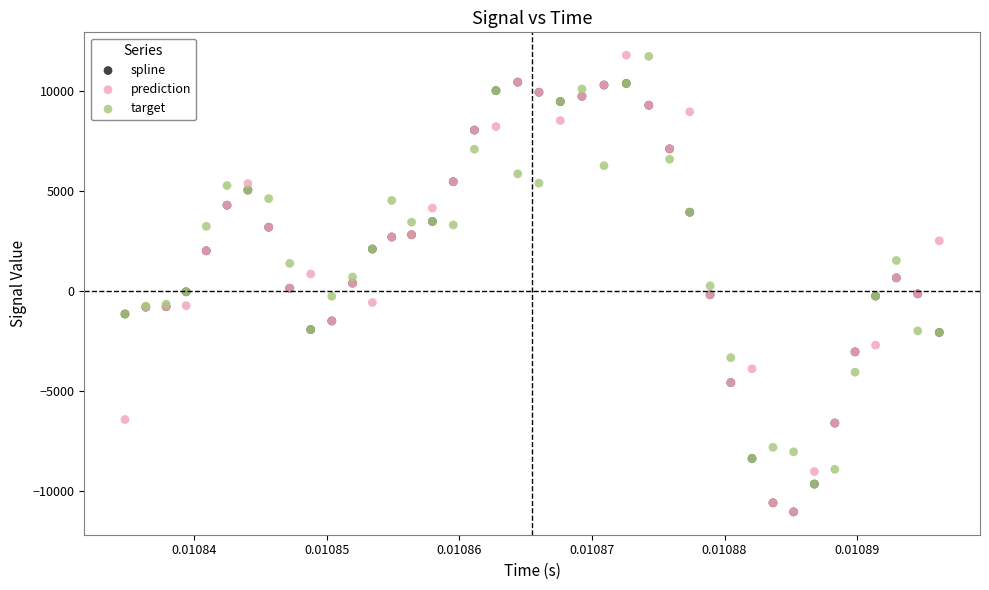

What are all the series names shown in the legend?

spline, prediction, target